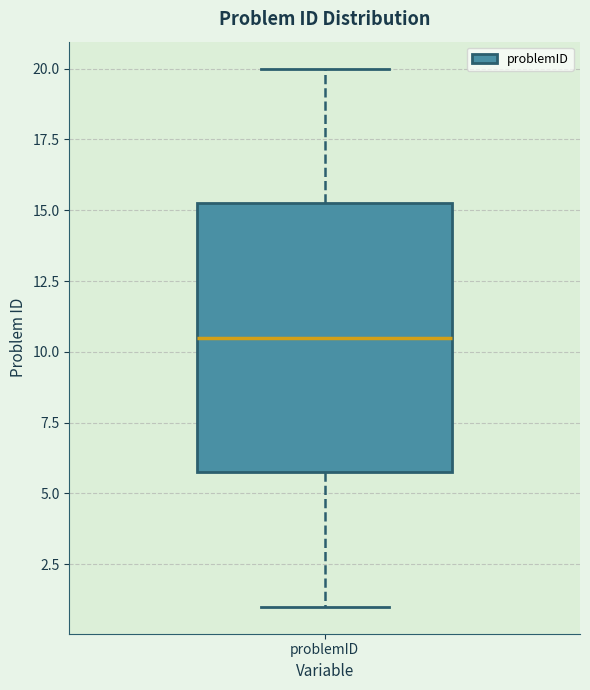

Where does the lower whisker of the box for problemID end on the y-axis? The values are not printed on the chart, so give them approximately, as read against the axis.

1.0